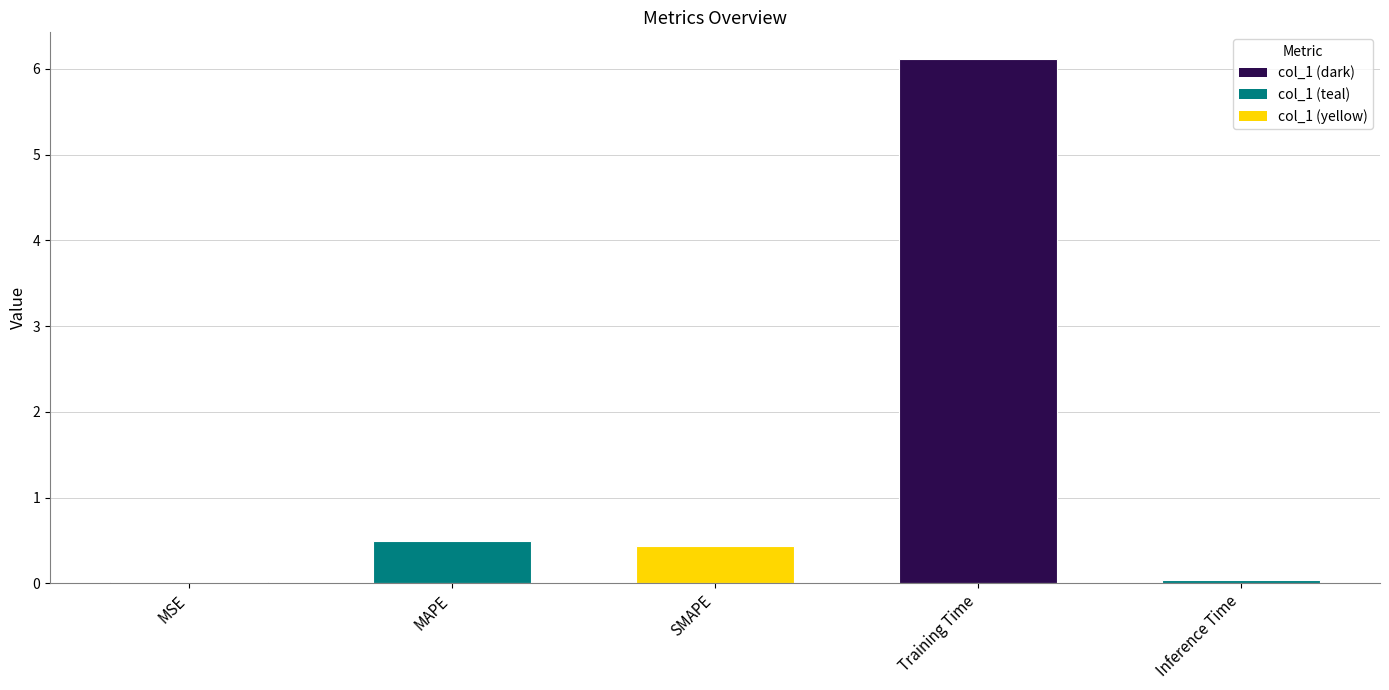

Where is the data nearest to the value 3?

MAPE